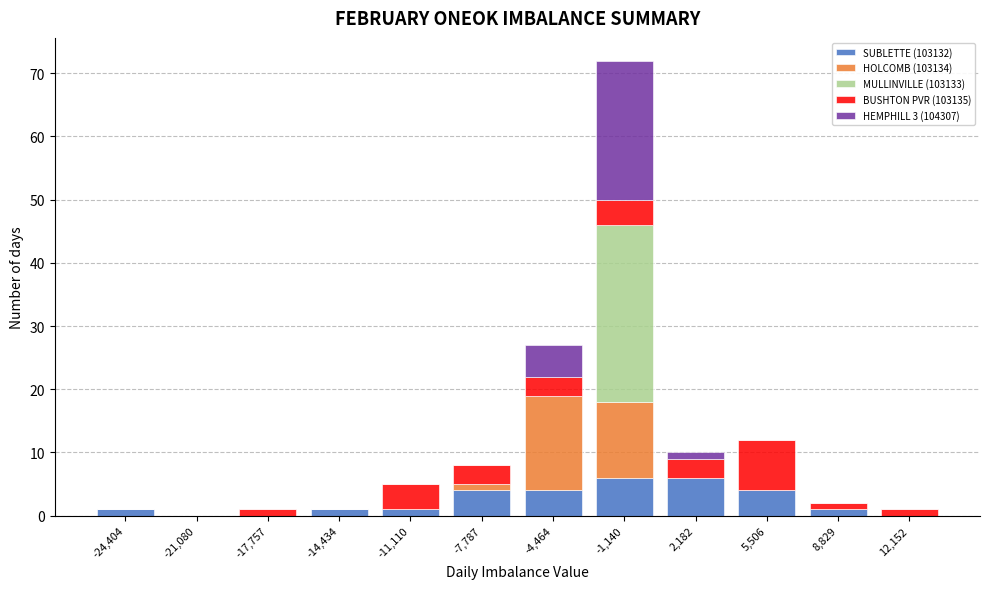

What is the maximum value for SUBLETTE (103132)?

6